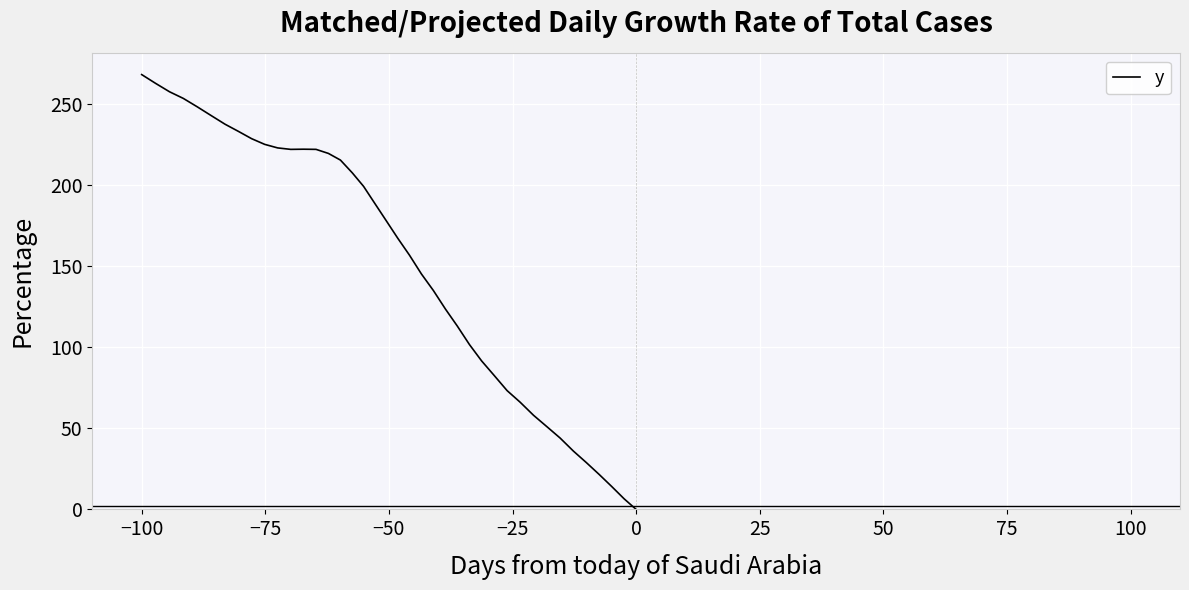

What is the value of the 18th point from the left?

145.1